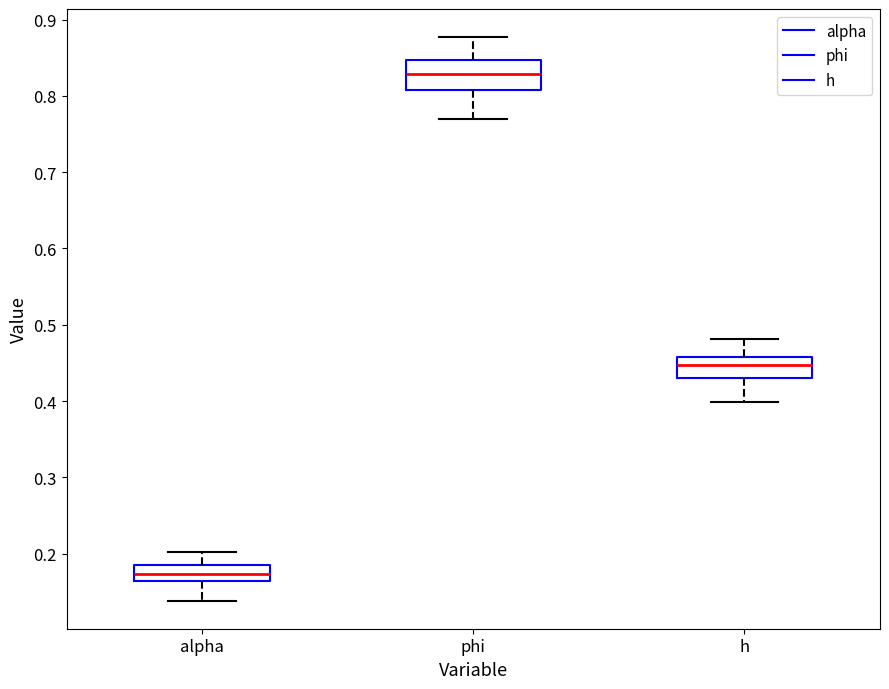

Comparing the boxes themselves (not the whiskers), which one is the tallest?

phi